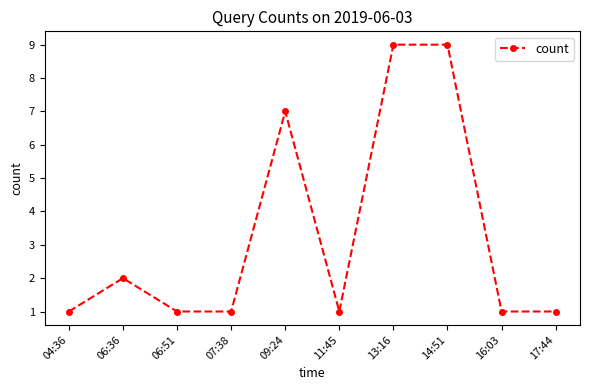

Approximately how many times larger is the value at 13:16 compared to 07:38?

9.0